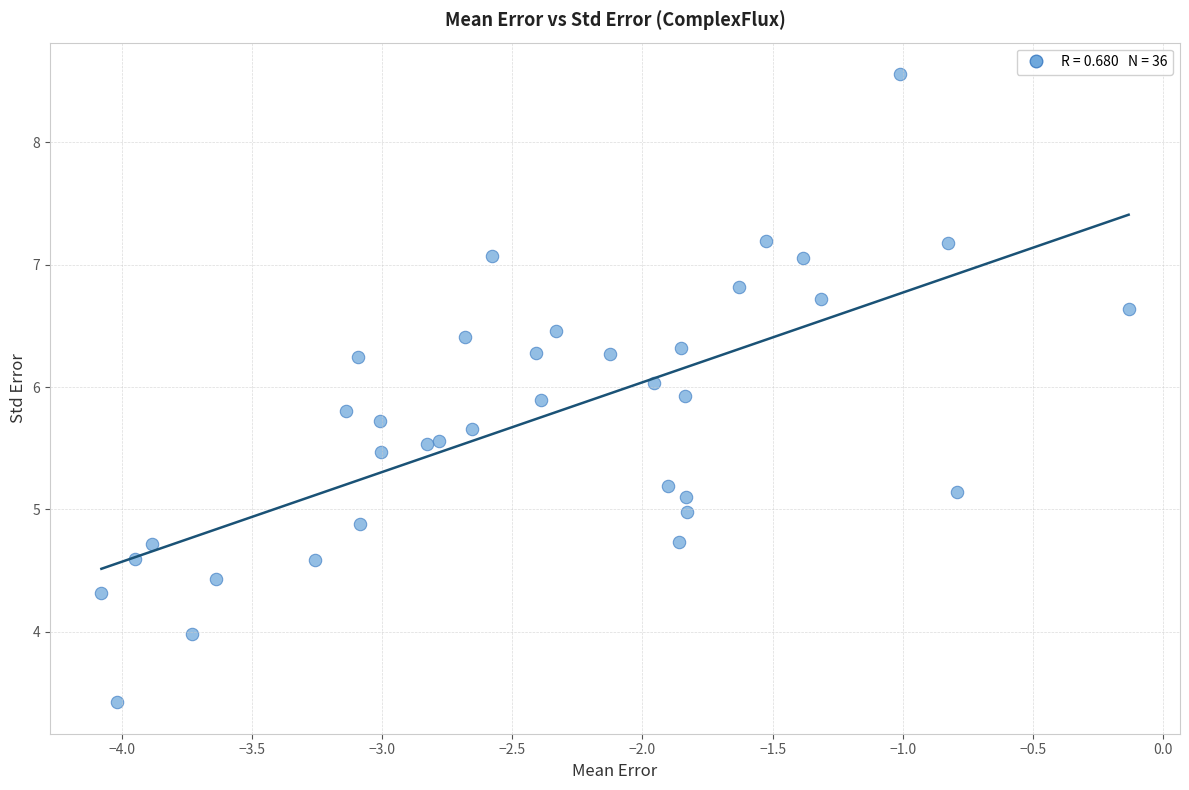

What is the range of X values (max minus min)?

3.9